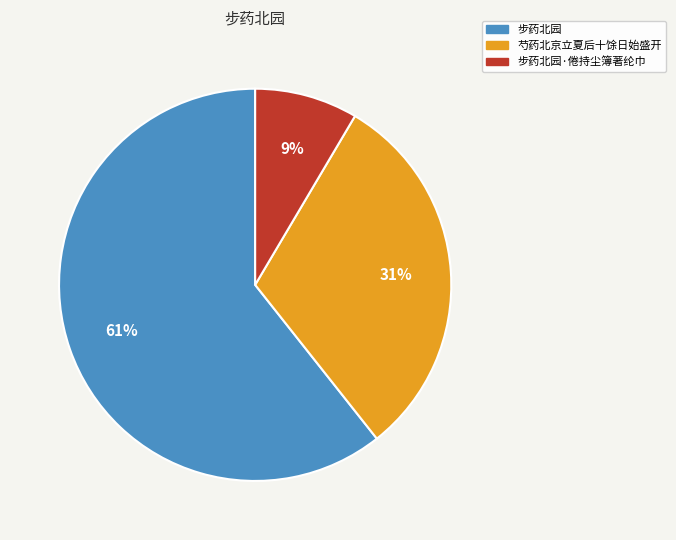

Which slice is the smallest?

步药北园·倦持尘簿著纶巾